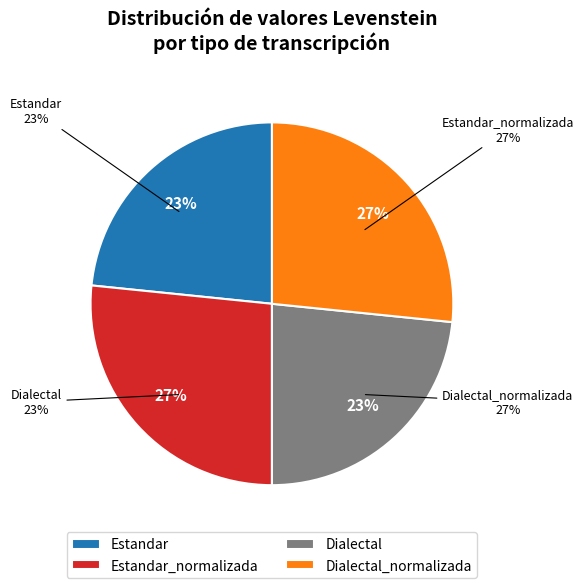

Rank the categories by value from lowest to highest.

Estandar, Dialectal, Estandar_normalizada, Dialectal_normalizada